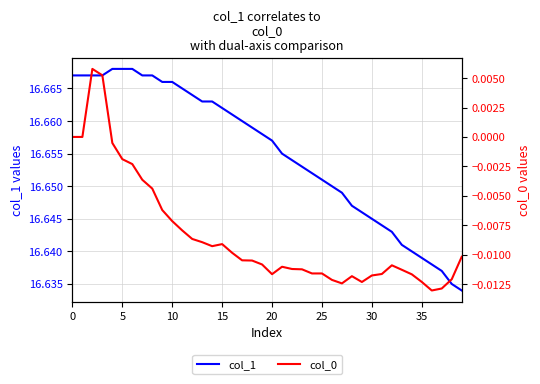

True or false: col_0 and col_1 cross at least once.

False